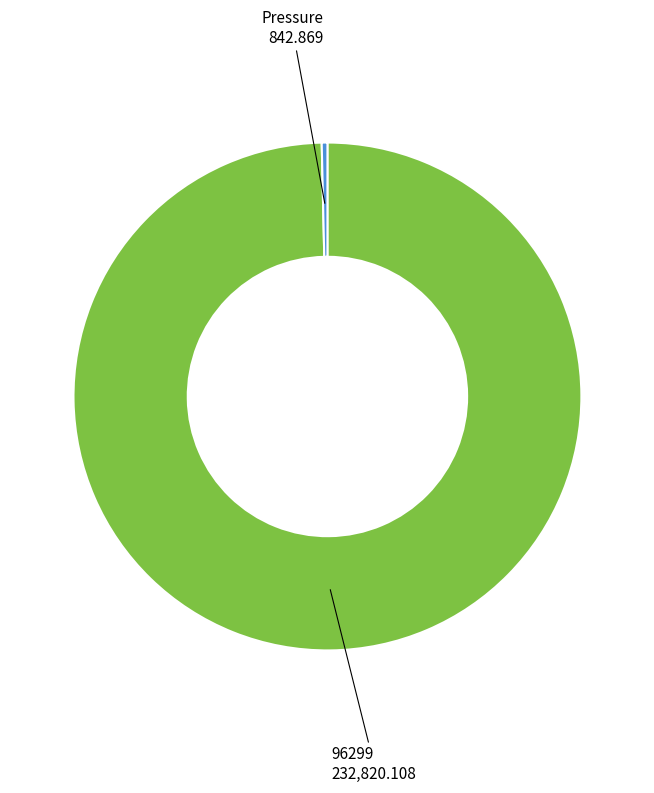

Which has a higher value, 96299 or Pressure?

96299